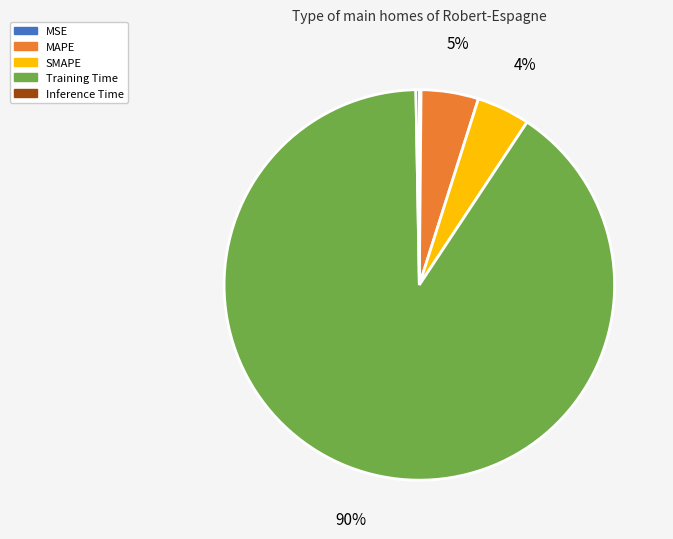

What is the largest slice in the pie chart?

Training Time